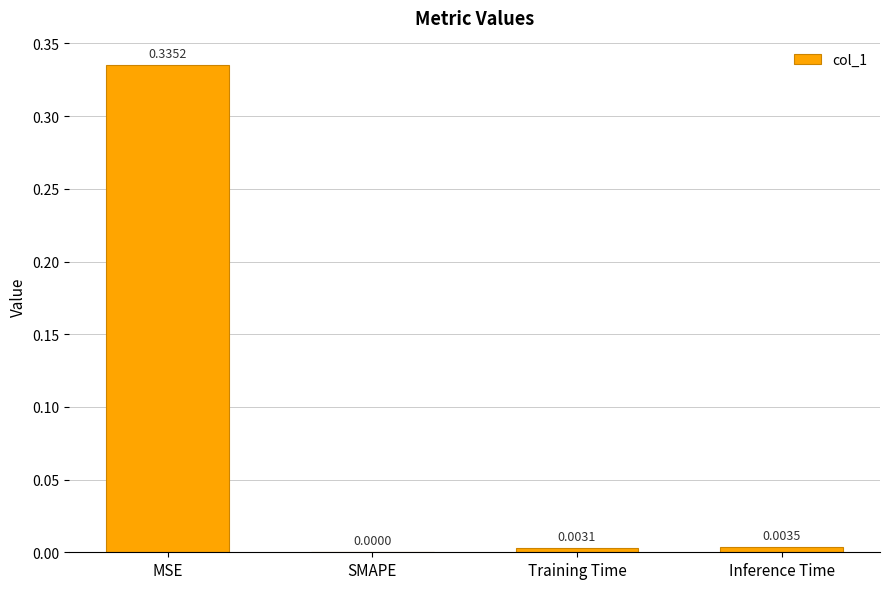

Which has a higher value, MSE or Inference Time?

MSE